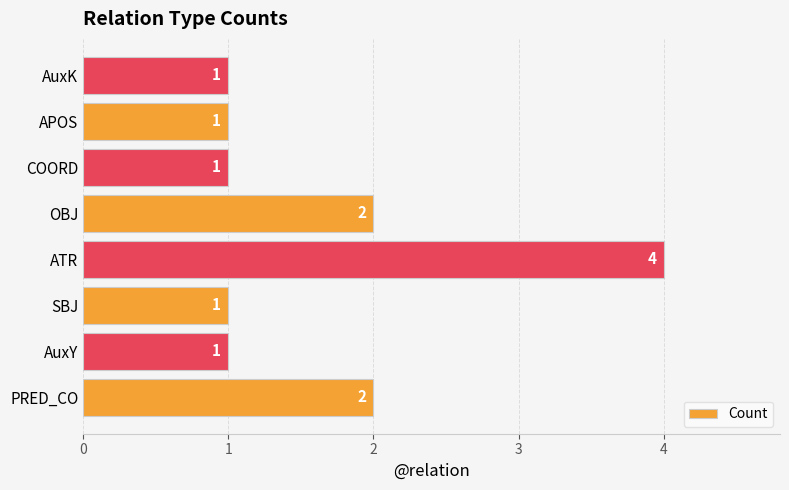

What is the sum of all values?

13